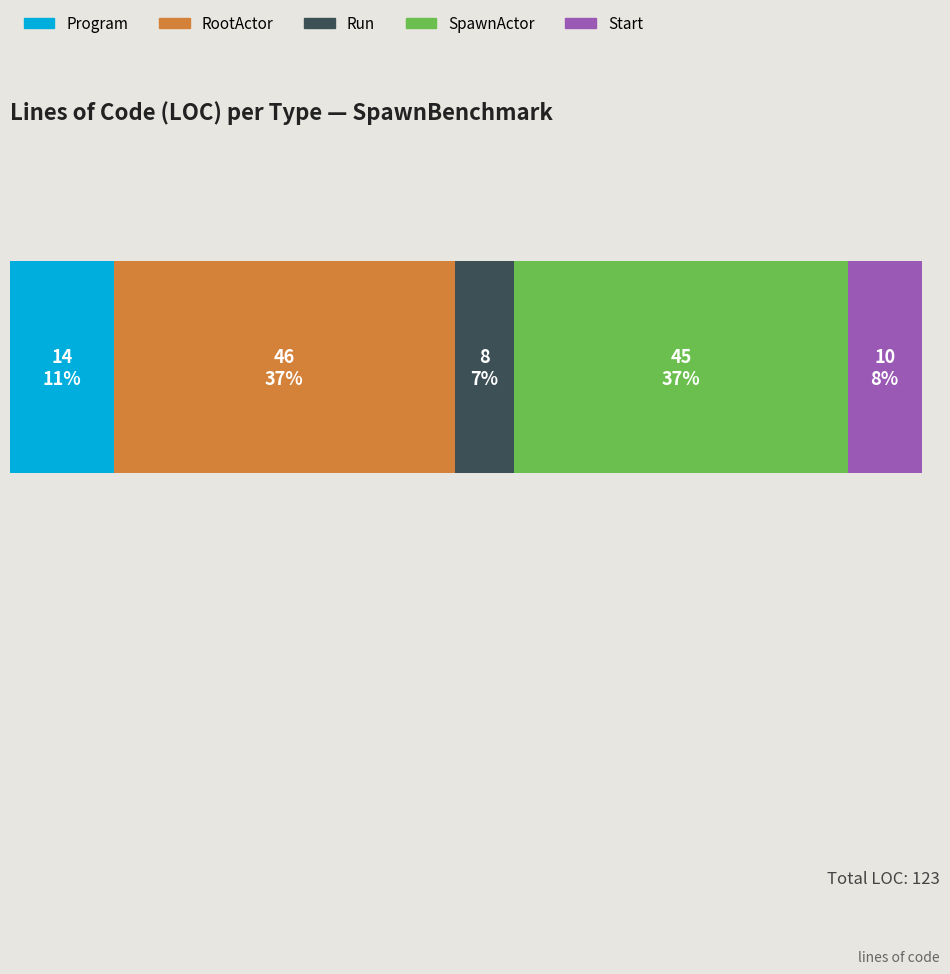

What are all the series names shown in the legend?

Program, RootActor, Run, SpawnActor, Start